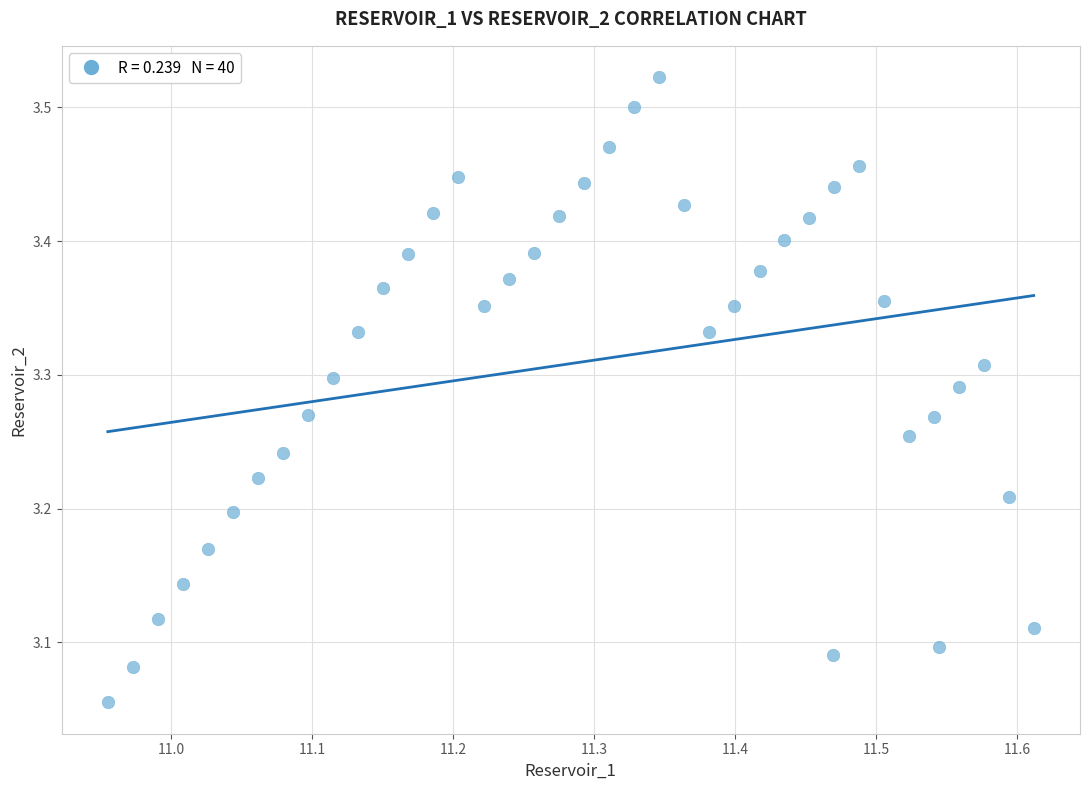

What is the range of X values (max minus min)?

0.7